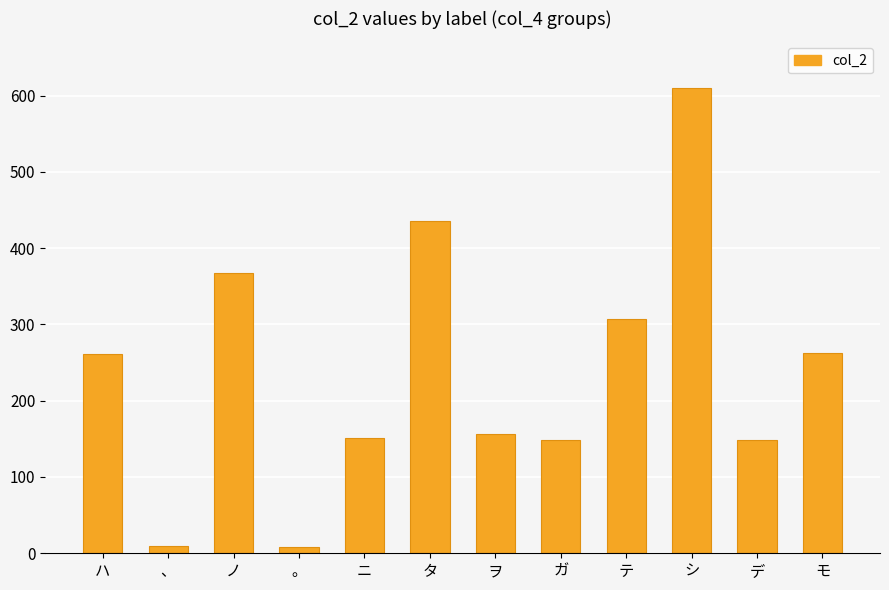

Which category has the highest value across all series?

シ